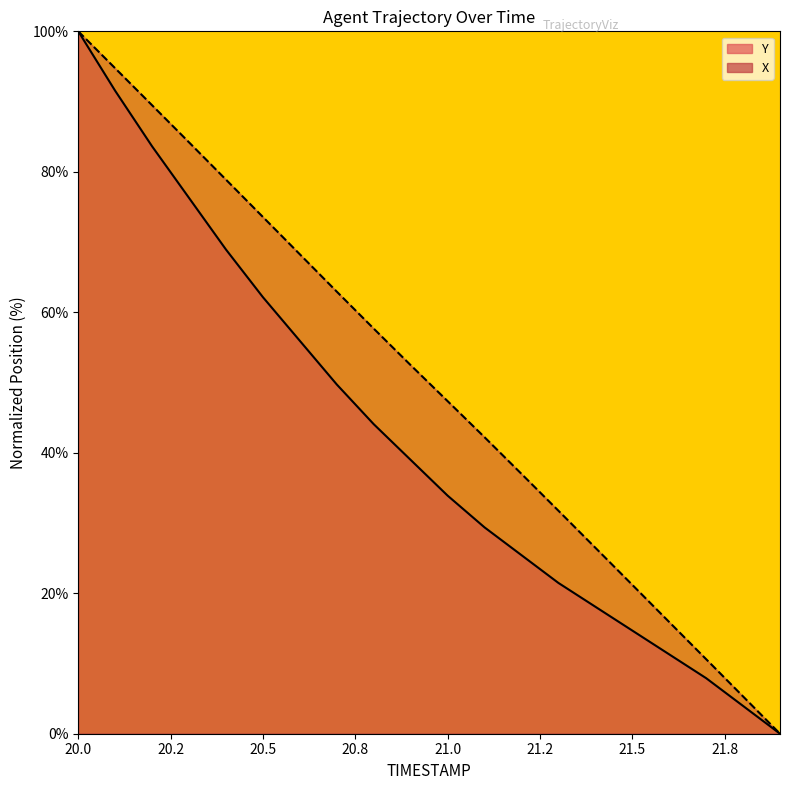

What is the difference between the maximum and minimum values in the Y series?

100.0